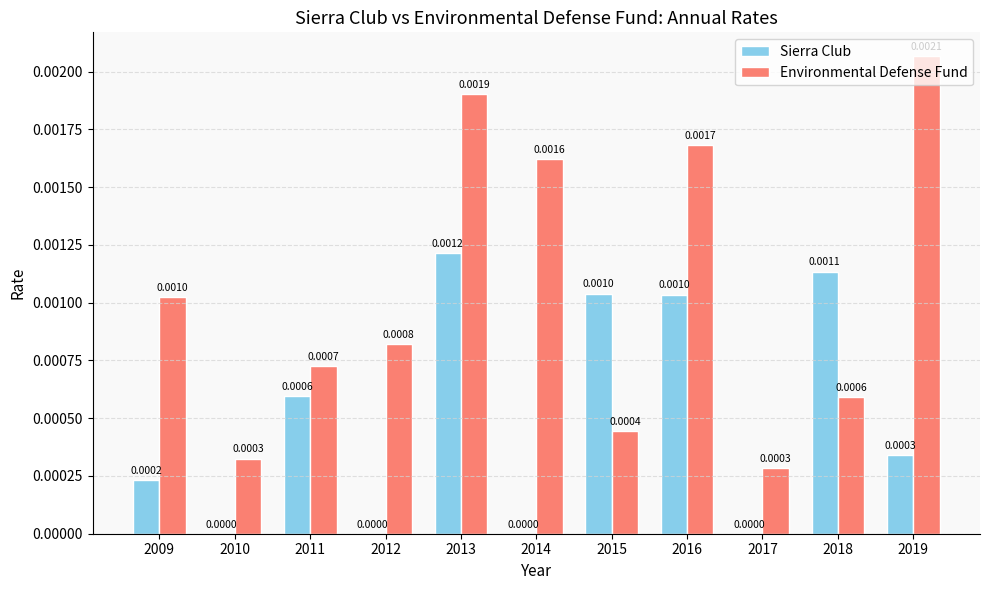

Is the value of Sierra Club at 2014 greater than the value of Environmental Defense Fund at 2019?

No